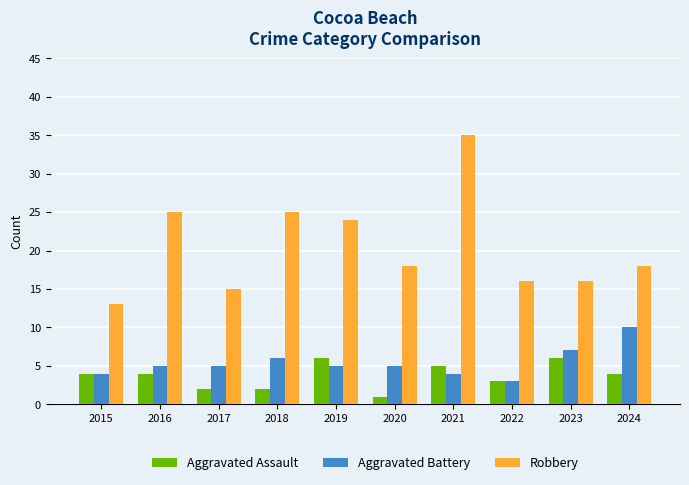

Is the value of Aggravated Assault at 2023 greater than the value of Aggravated Battery at 2019?

Yes